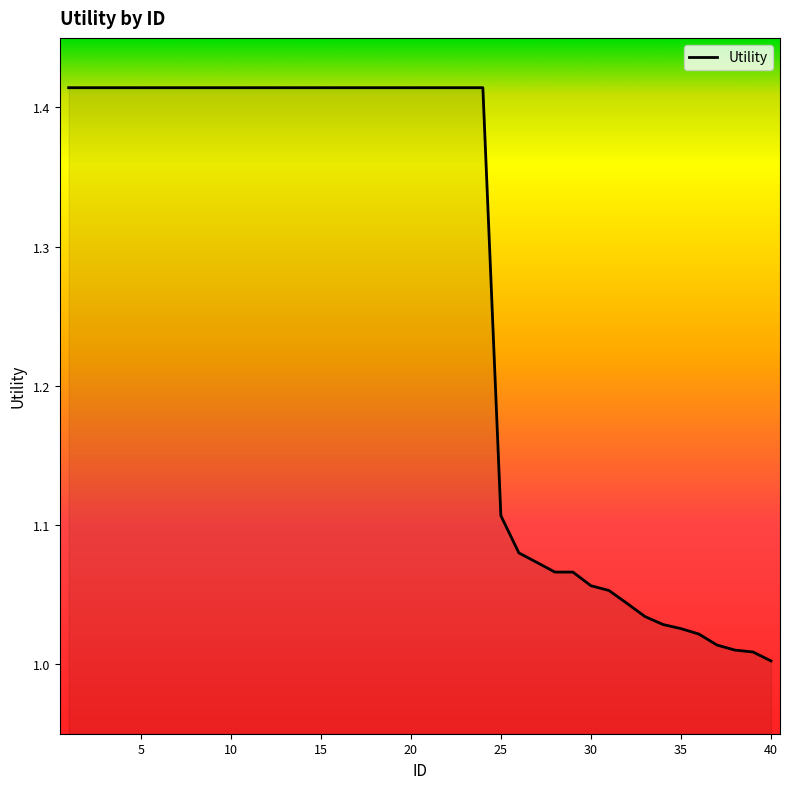

What is the difference between the maximum and minimum values?

0.4